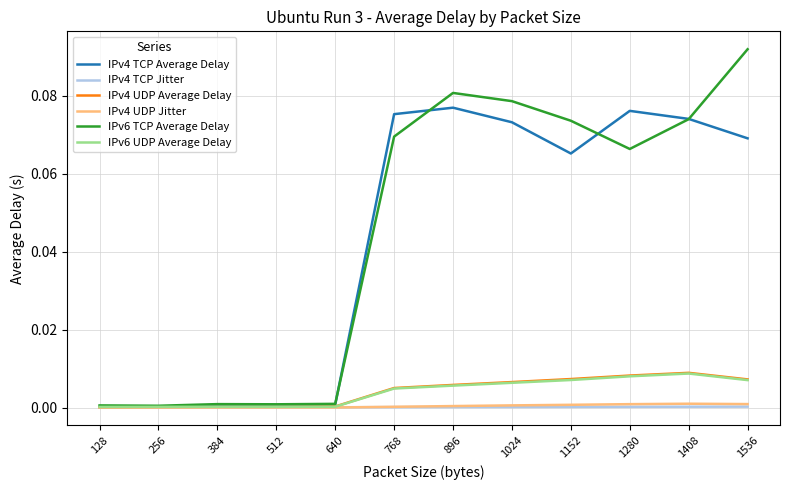

After their last crossing, which series has the higher values: IPv4 UDP Average Delay or IPv6 UDP Average Delay?

IPv4 UDP Average Delay